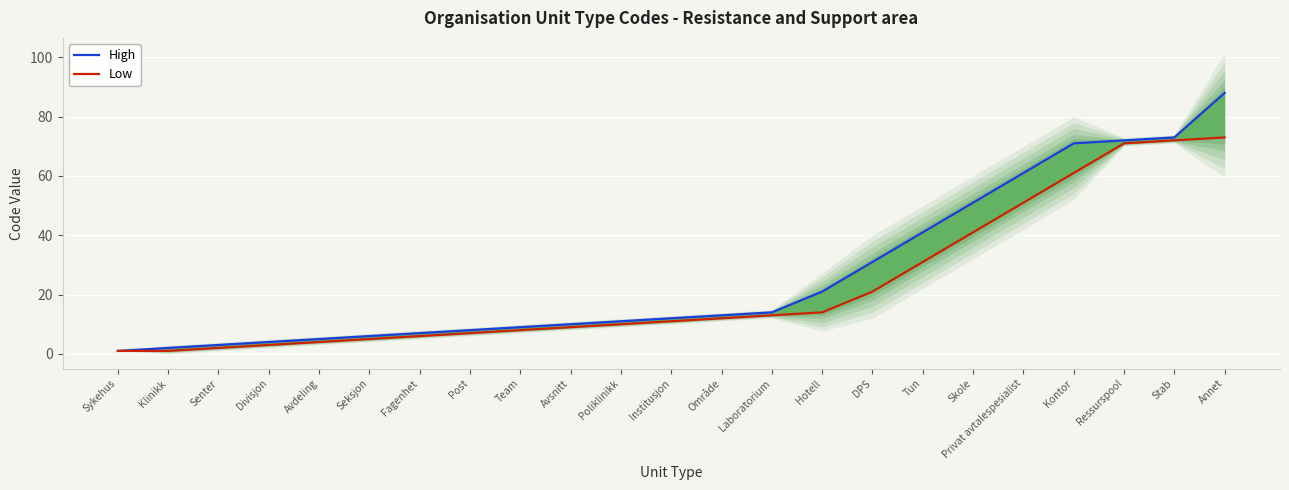

The value of High at Stab is 73. True or false?

True